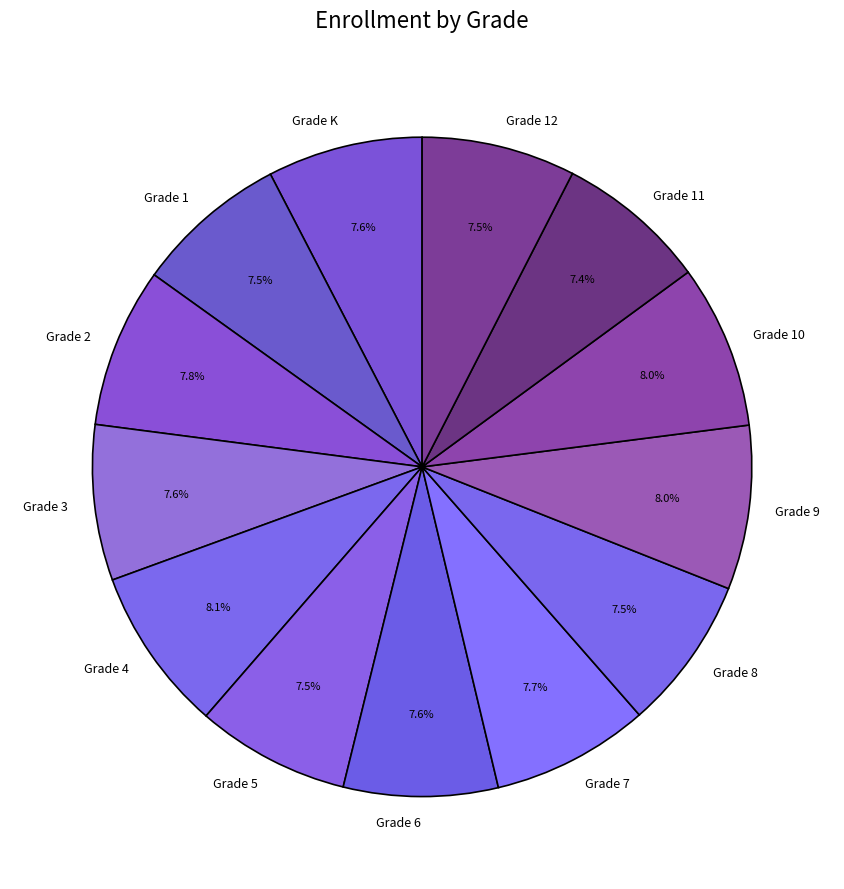

Approximately how many times larger is the value at Grade 12 compared to Grade 3?

1.0